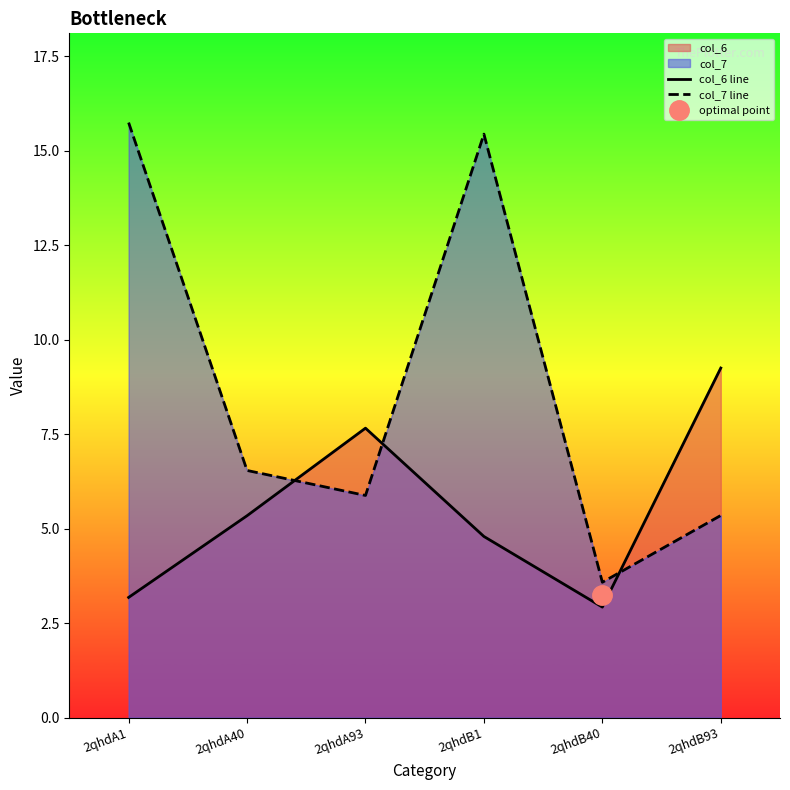

True or false: col_6 line and col_7 line intersect in this chart.

True